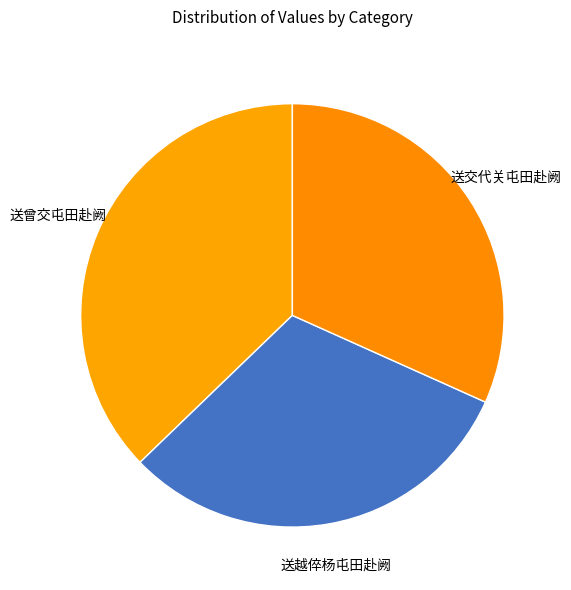

Rank the categories by value from highest to lowest.

送曾交屯田赴阙, 送交代关屯田赴阙, 送越倅杨屯田赴阙